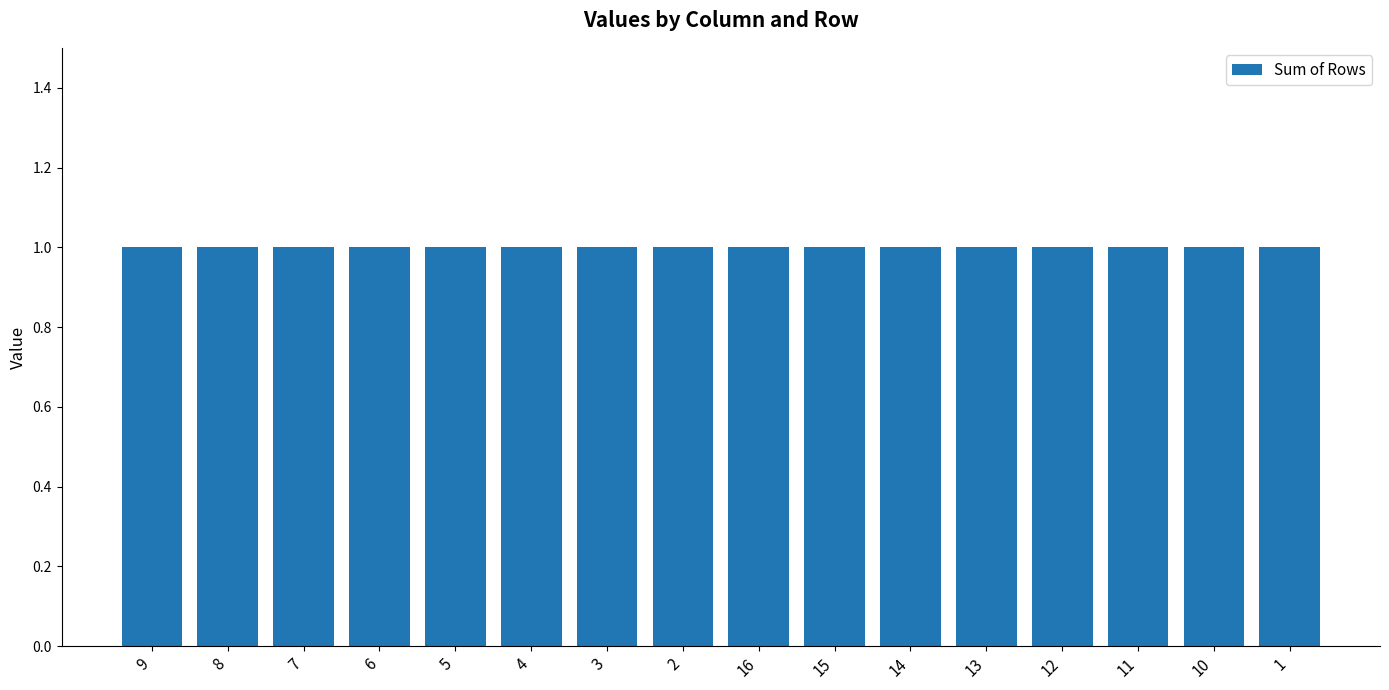

The value of Row 2 at 4 is -1. True or false?

False